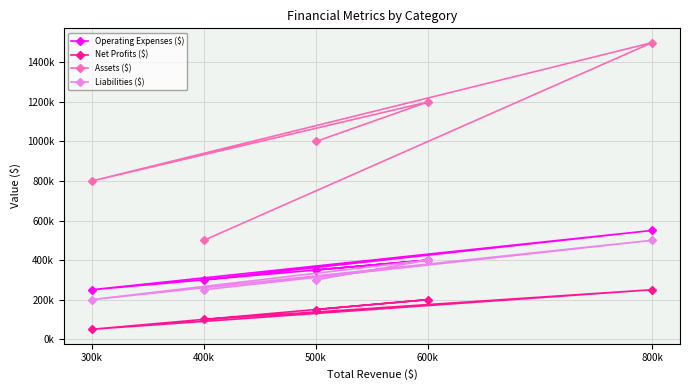

Which series has the largest total across all categories?

Assets ($)